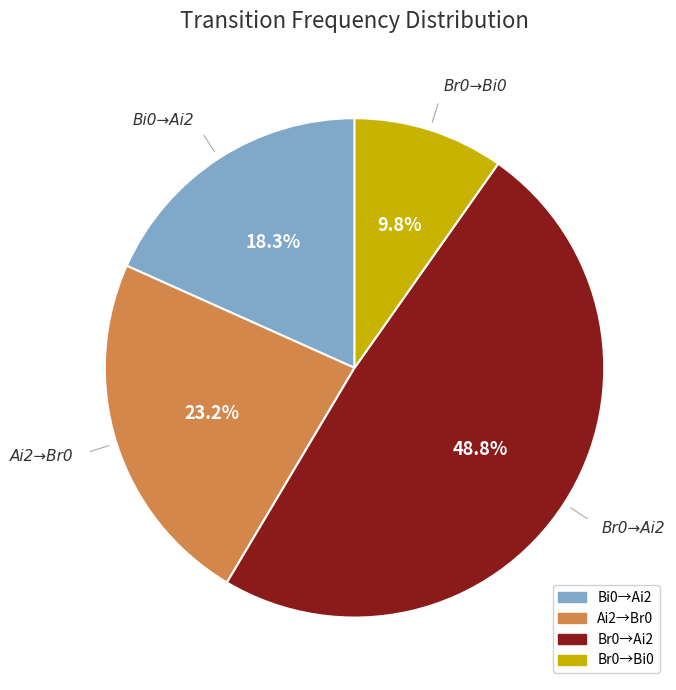

Does any single category account for the majority?

No